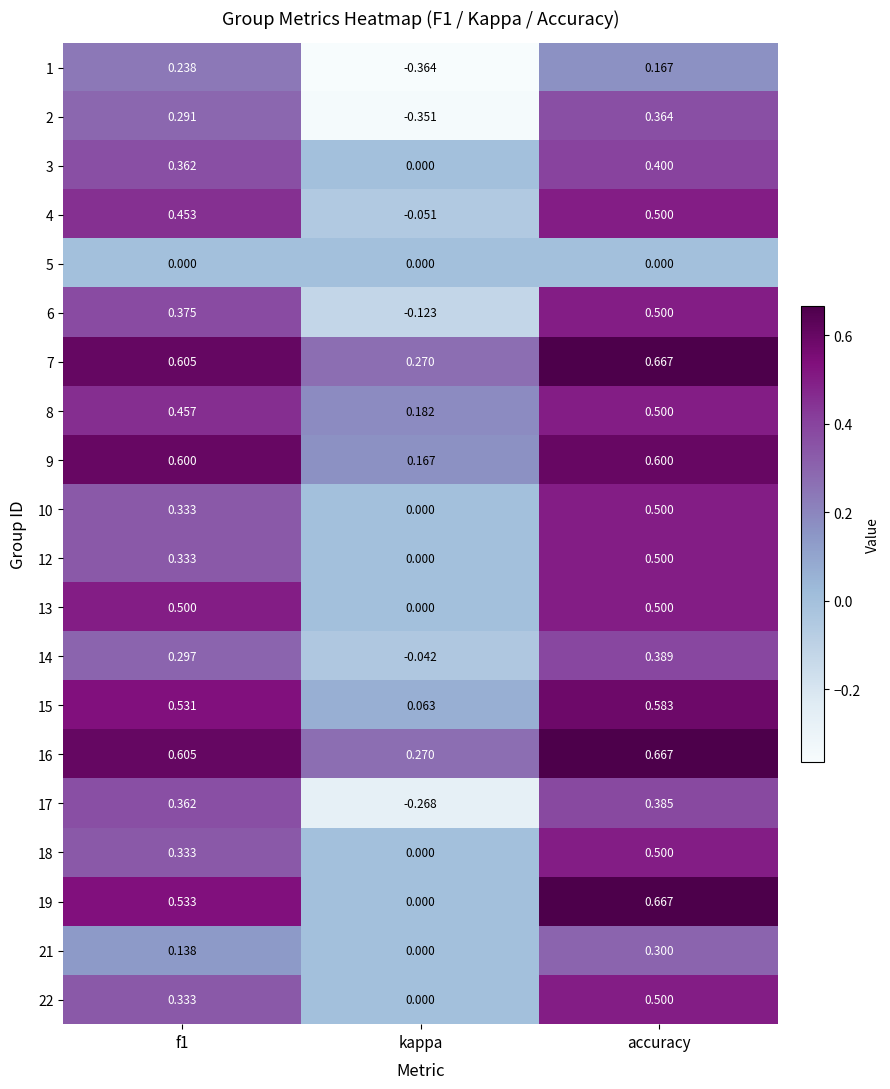

Which category has the highest value in the 3 series?

accuracy